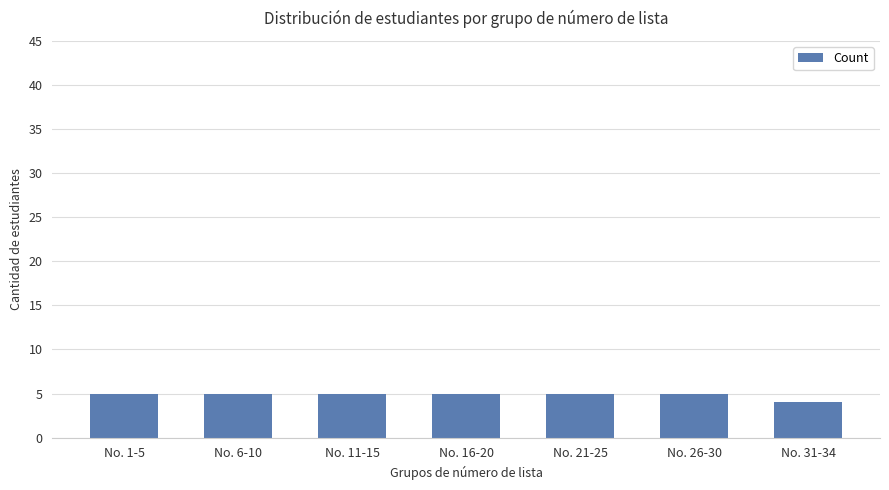

The value at No. 31-34 is 4. True or false?

True